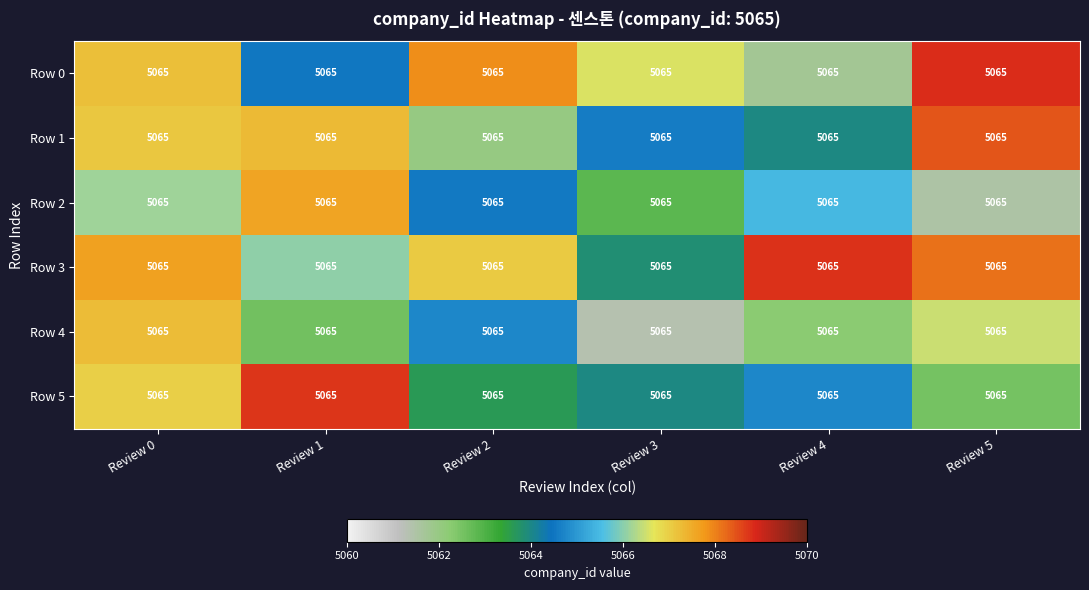

What is the difference between the maximum and second lowest values in the Row 1 series?

4.4